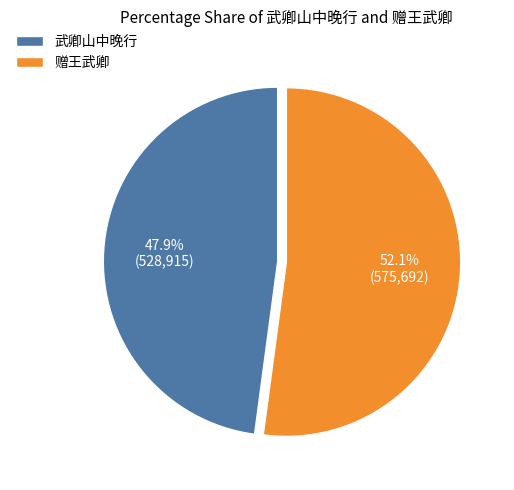

To the nearest percent, what portion does 武卿山中晚行 represent?

48%